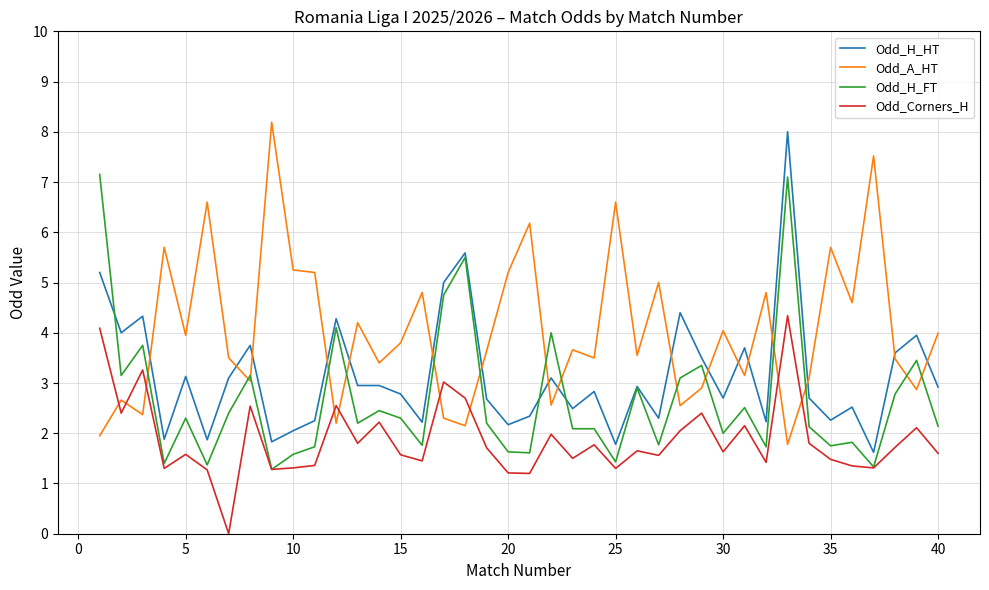

True or false: Odd_H_HT and Odd_Corners_H cross at least once.

False